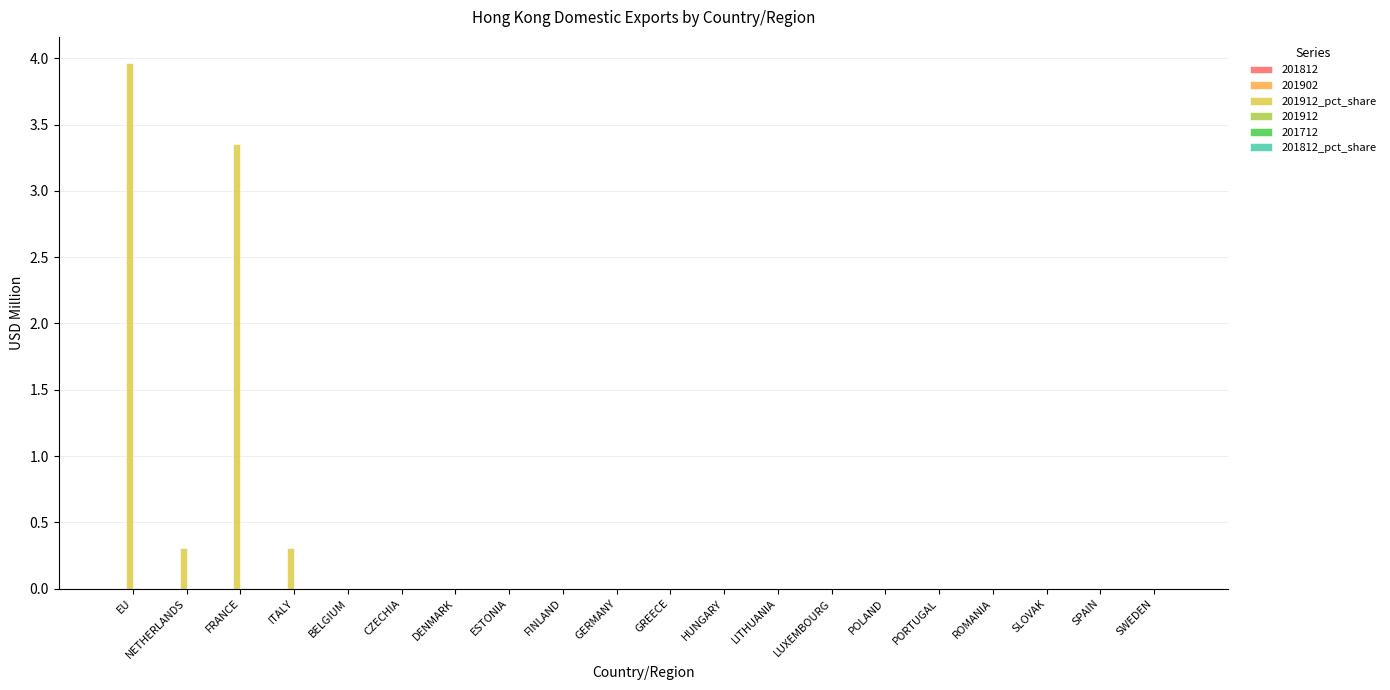

Which category has the highest value across all series?

EU